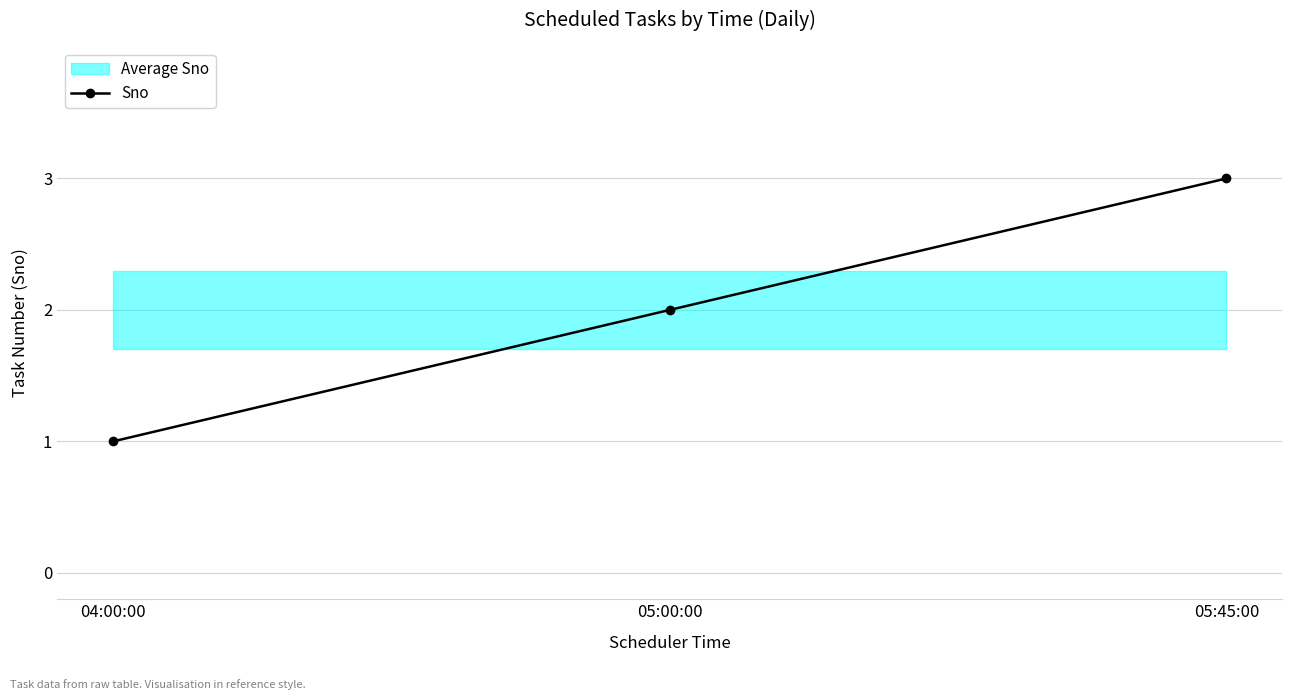

What is the difference between the maximum and minimum values?

2